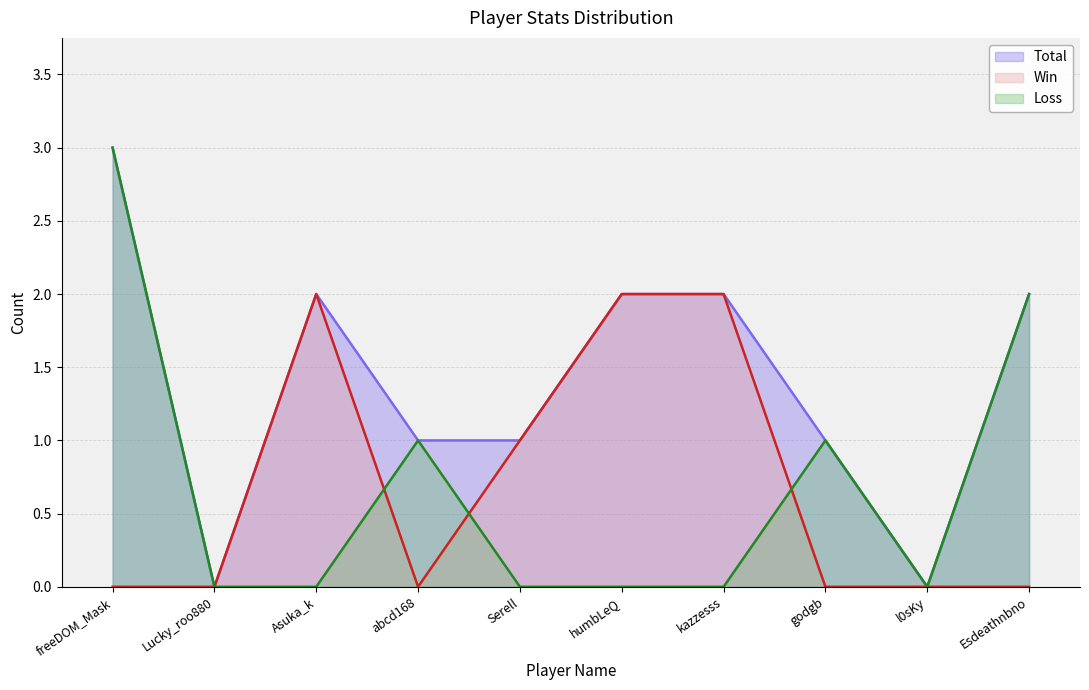

Between which two adjacent categories do Loss and Win first intersect?

Asuka_k and abcd168